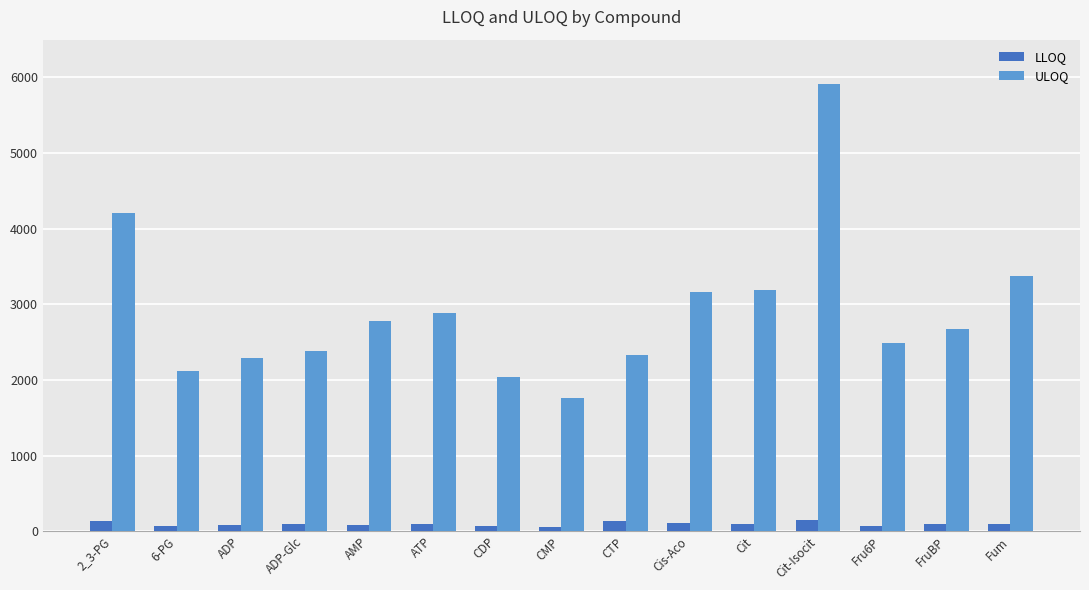

The LLOQ series shows 136.7 at CTP. True or false?

True